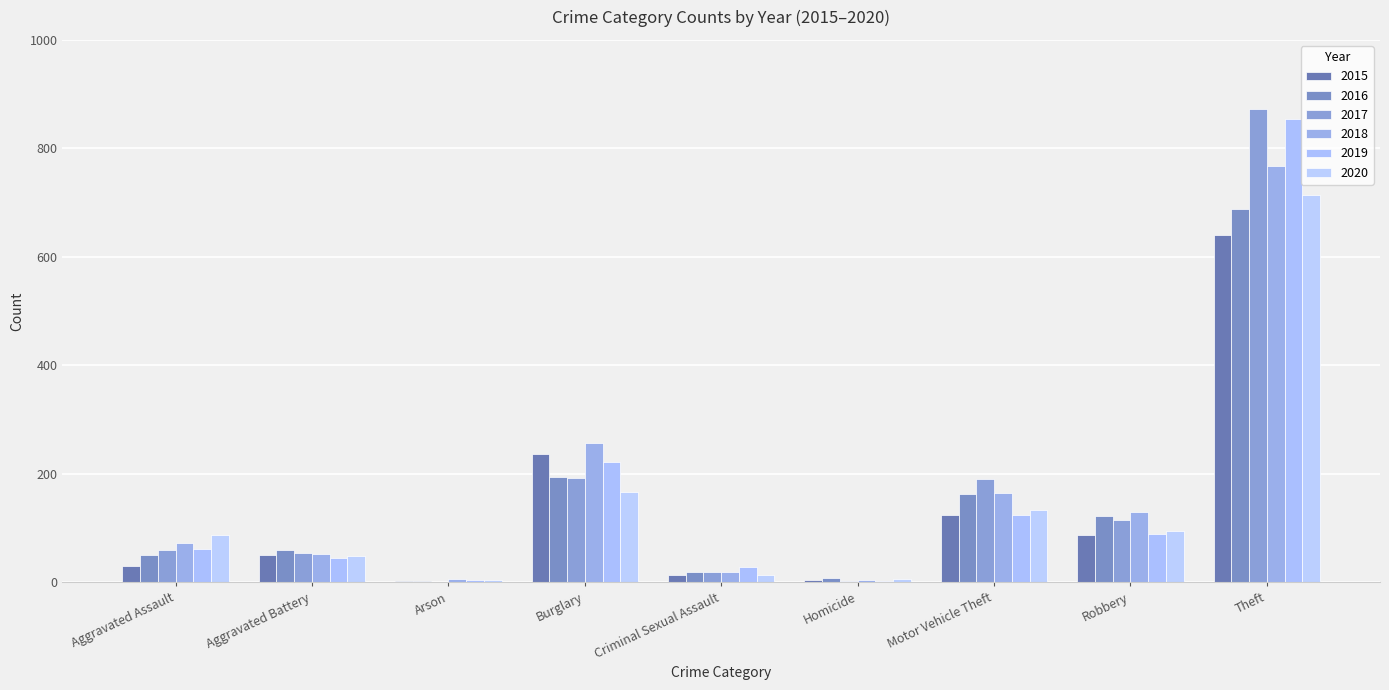

At which label does 2018 first exceed 72?

Burglary